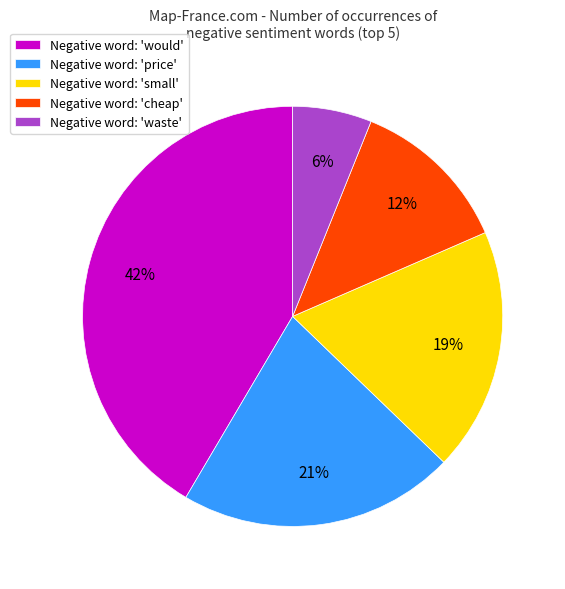

To the nearest percent, what is the combined percentage of Negative word: 'waste' and Negative word: 'would'?

48%